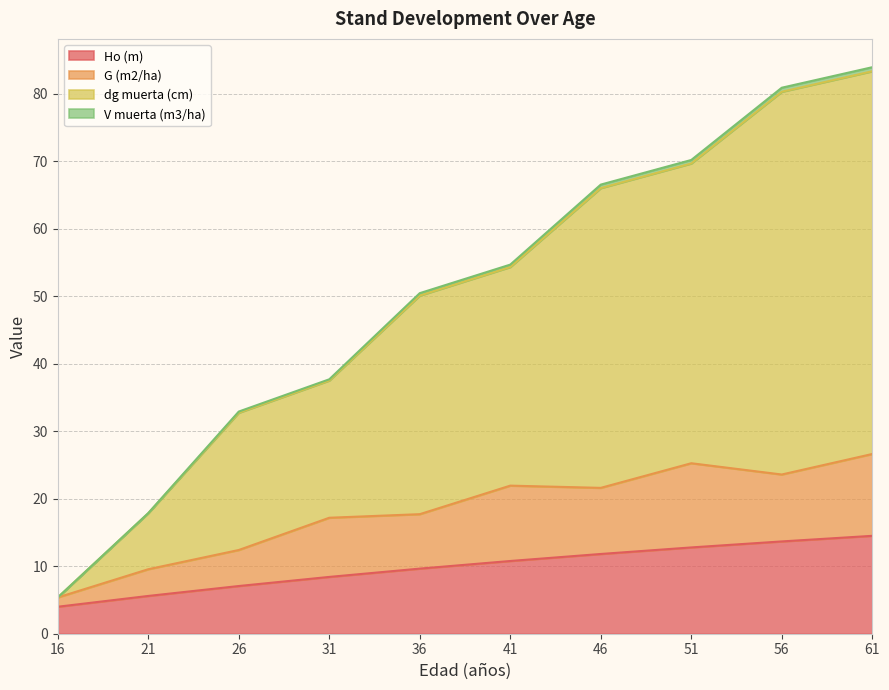

True or false: dg muerta (cm) and Ho (m) cross at least once.

False